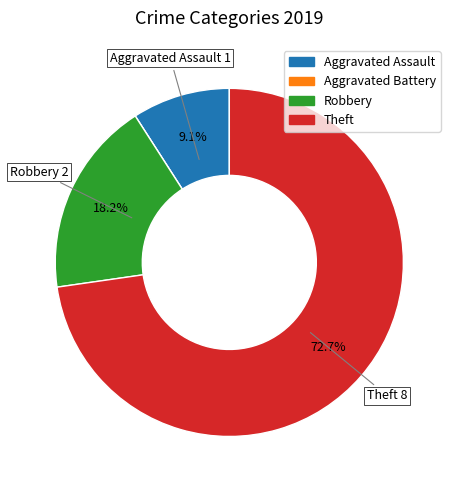

Is it true that Aggravated Assault is 1% of the pie?

False